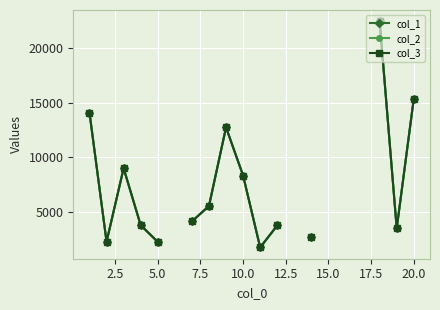

Count the number of data series in this chart.

3